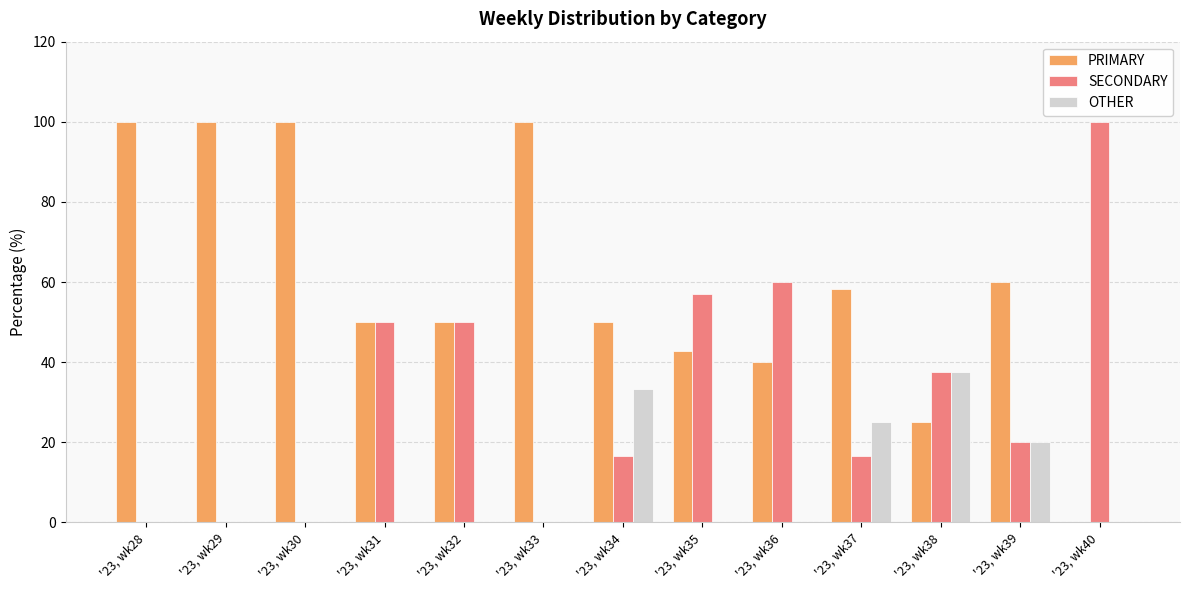

Reading left to right, transcribe all the data shown in this chart.

PRIMARY: 100.0	100.0	100.0	50.0	50.0	100.0	50.0	42.9	40.0	58.3	25.0	60.0	0.0
SECONDARY: 0.0	0.0	0.0	50.0	50.0	0.0	16.7	57.1	60.0	16.7	37.5	20.0	100.0
OTHER: 0.0	0.0	0.0	0.0	0.0	0.0	33.3	0.0	0.0	25.0	37.5	20.0	0.0